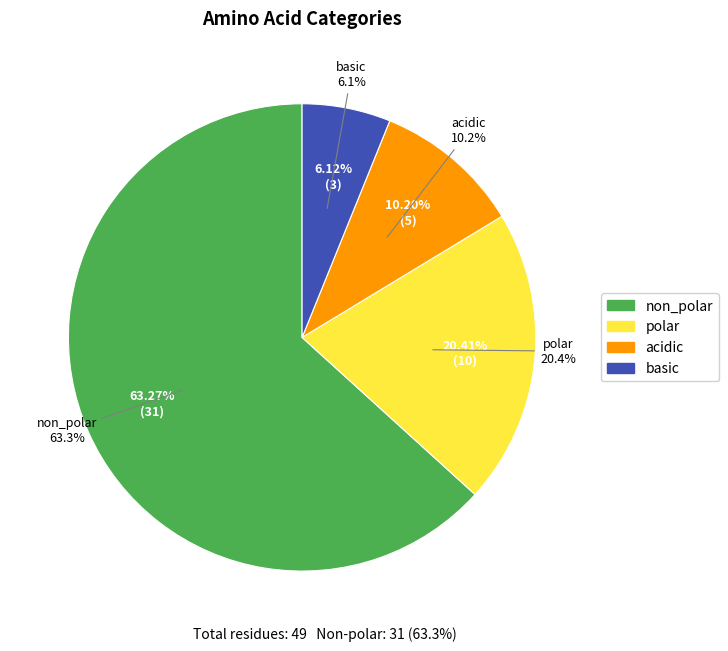

What is the majority slice?

non_polar